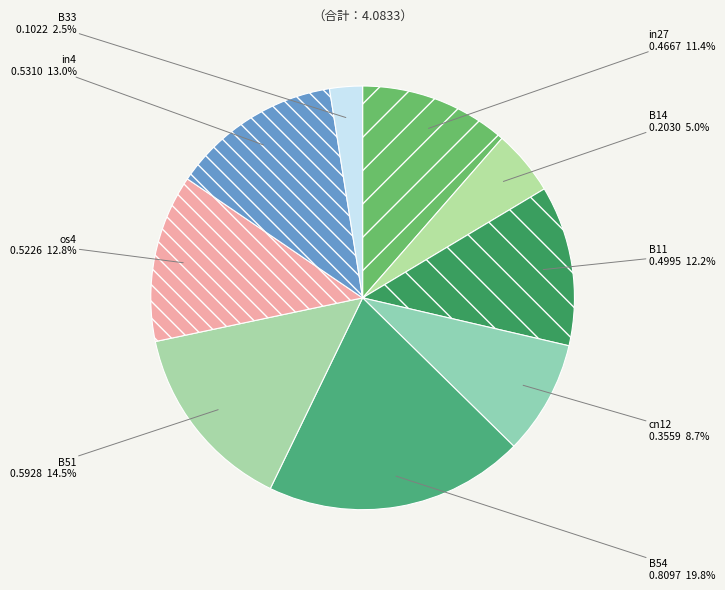

How many segments does this pie chart have?

9